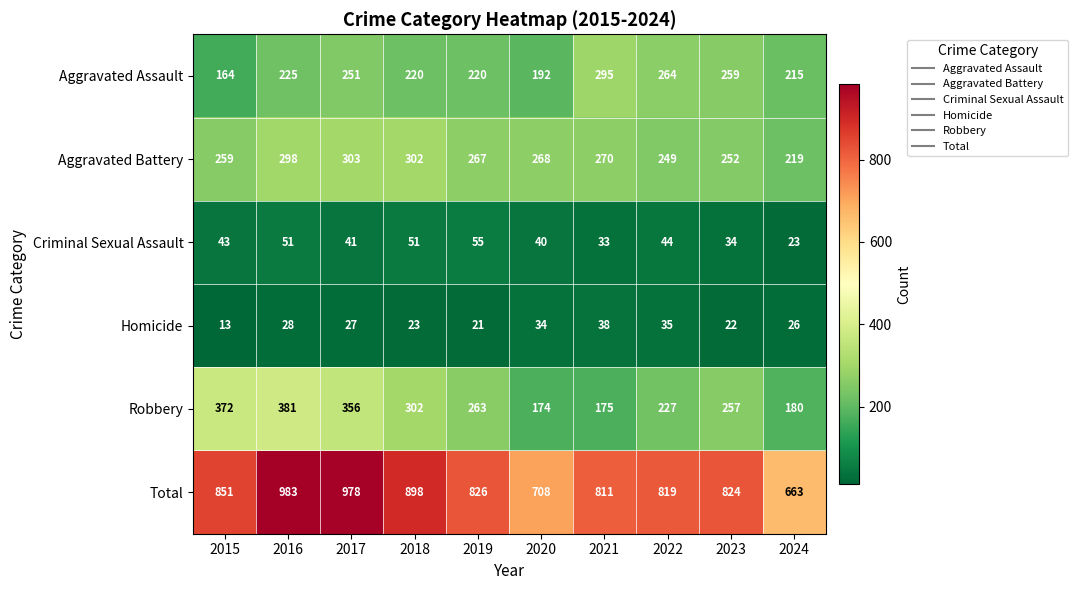

Rank the categories by Total value from lowest to highest.

2024, 2020, 2021, 2022, 2023, 2019, 2015, 2018, 2017, 2016